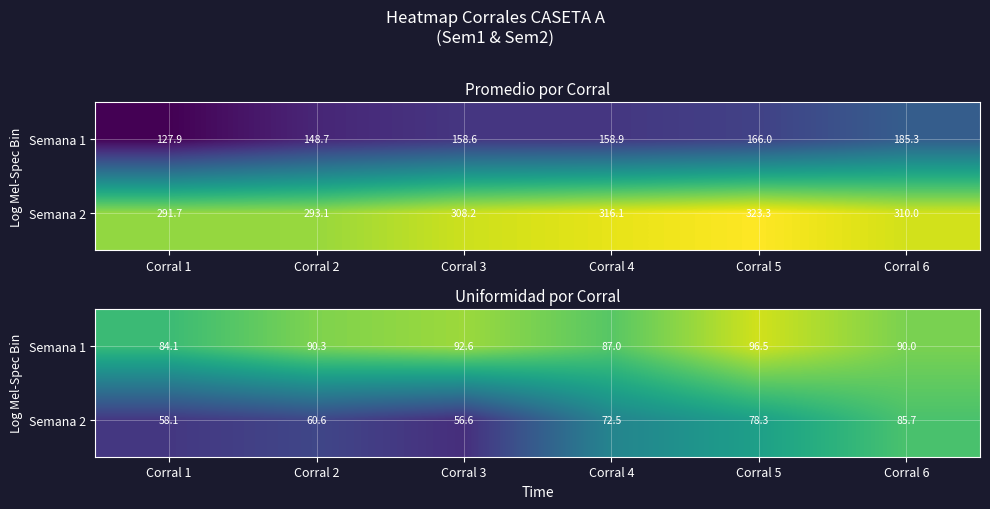

Which series has the widest spread of values?

Semana 2